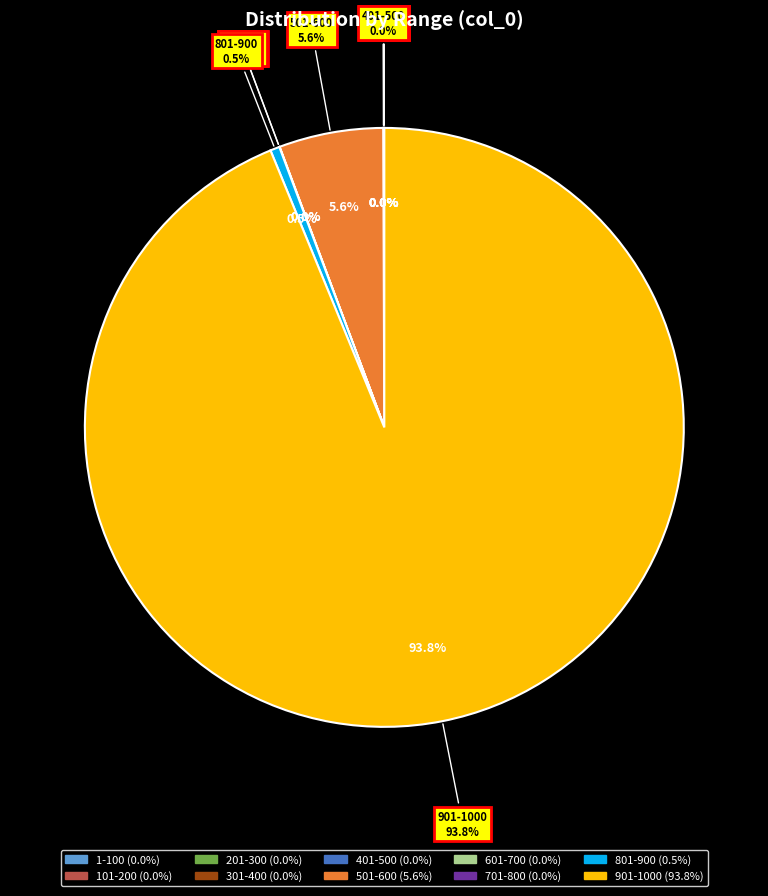

Is 901-1000 the majority of the pie?

Yes